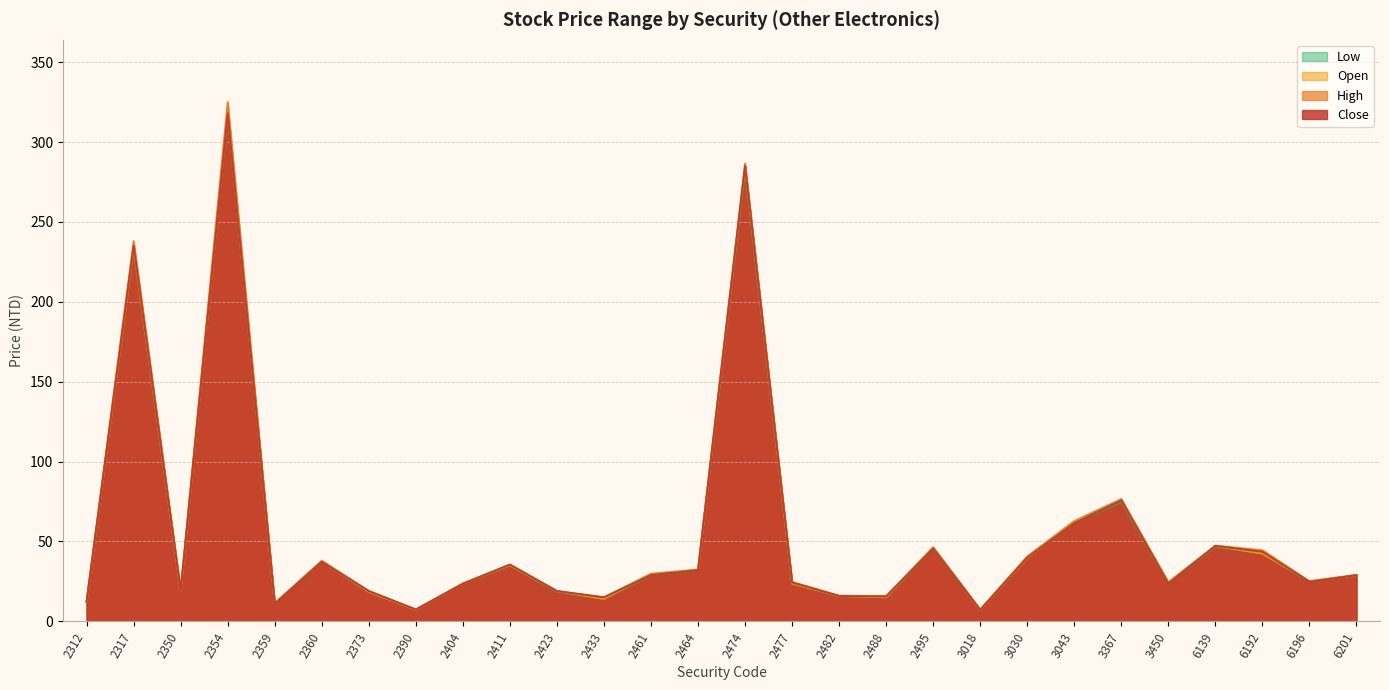

Rank the categories by Close value from highest to lowest.

2354, 2474, 2317, 3367, 3043, 6139, 2495, 6192, 3030, 2360, 2411, 2464, 2461, 6201, 6196, 2477, 3450, 2404, 2350, 2373, 2423, 2482, 2488, 2433, 2312, 2359, 2390, 3018